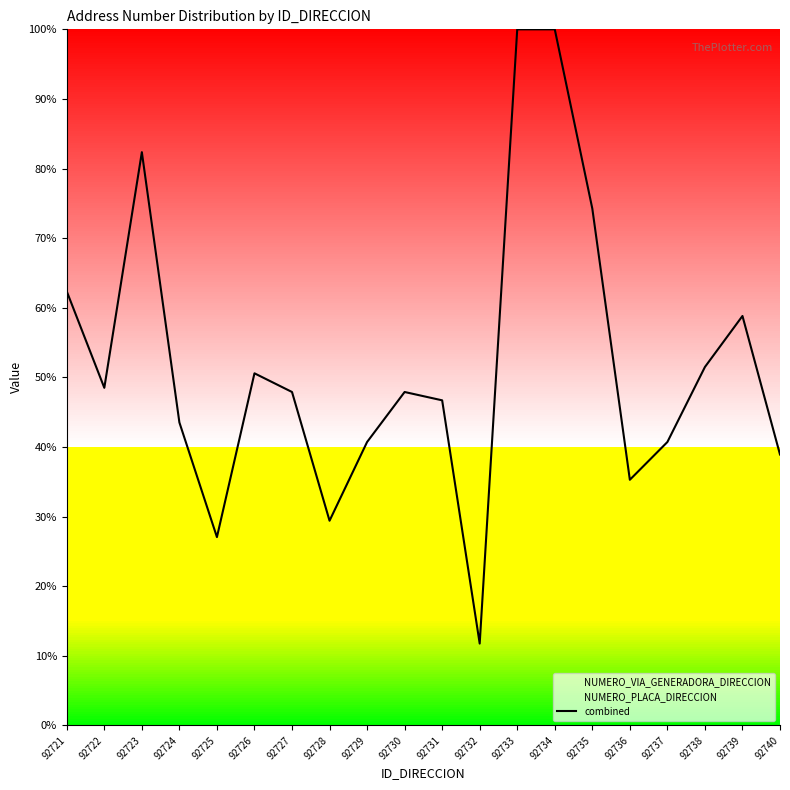

True or false: the data has more than 0 interior local peaks.

True